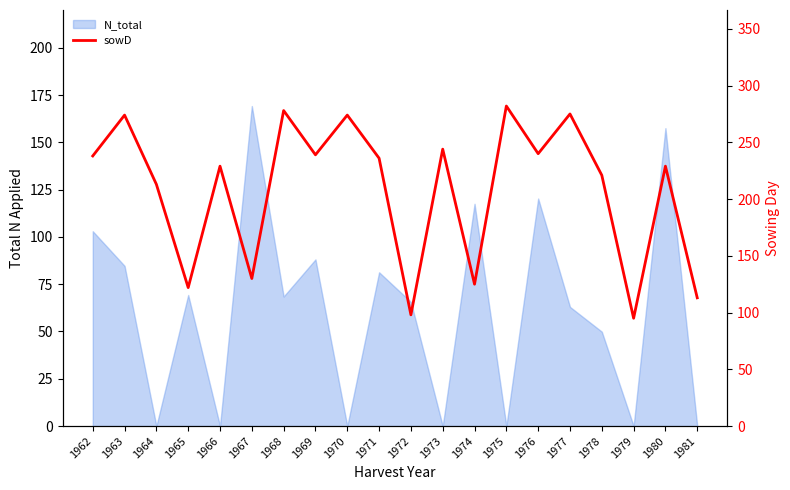

What is the value of the 10th point from the left?

236